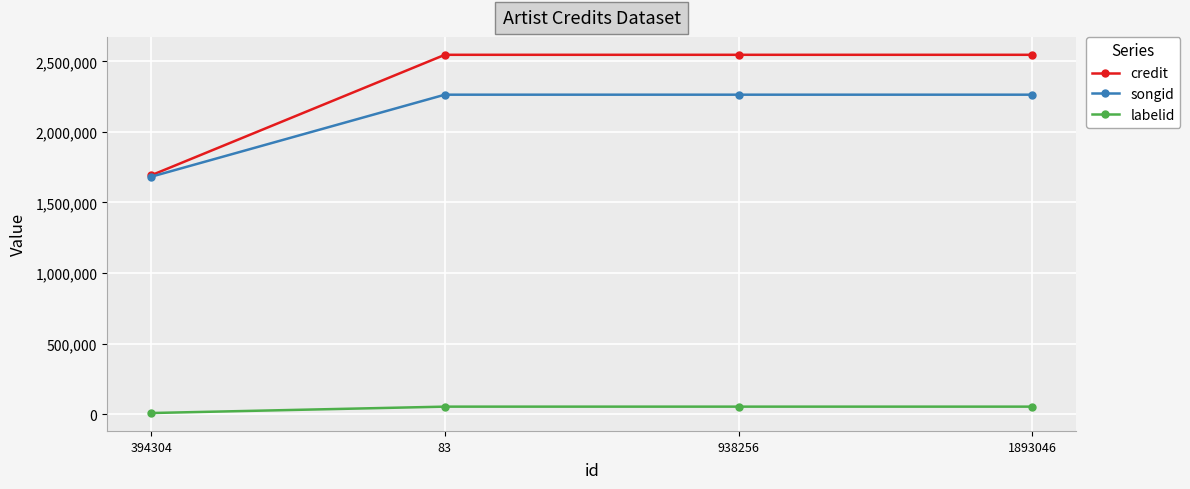

Reading left to right, what are all the values shown in this chart?

credit: 394304=1692485	83=2546956	938256=2546956	1893046=2546956
songid: 394304=1682471	83=2264209	938256=2264209	1893046=2264209
labelid: 394304=7402	83=52744	938256=52744	1893046=52744